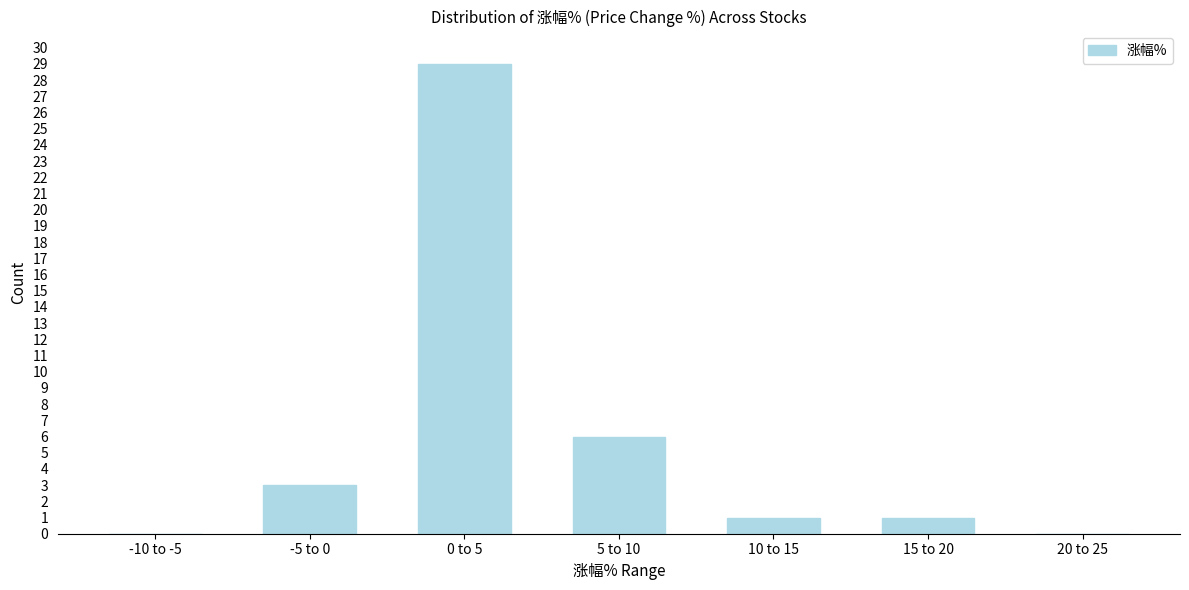

Reading left to right, extract all data points from this chart.

-10 to -5=0	-5 to 0=3	0 to 5=29	5 to 10=6	10 to 15=1	15 to 20=1	20 to 25=0